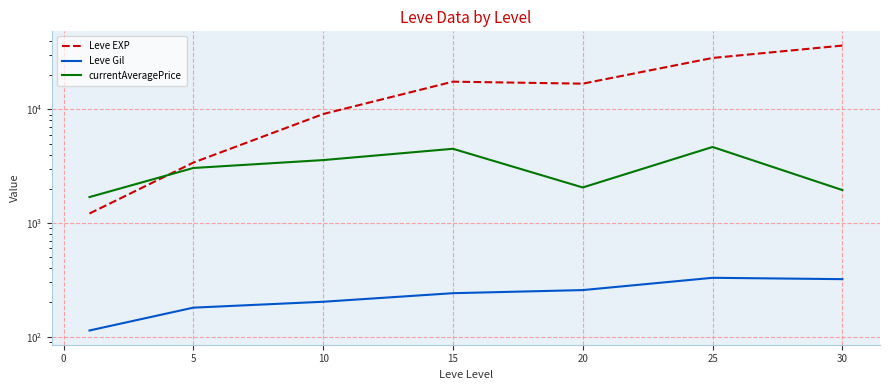

True or false: Leve Gil and Leve EXP cross at least once.

False